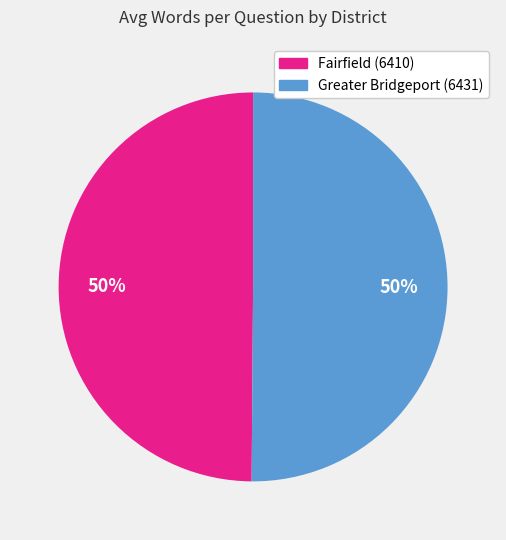

What percentage is the Fairfield (6410) slice, to the nearest percent?

50%